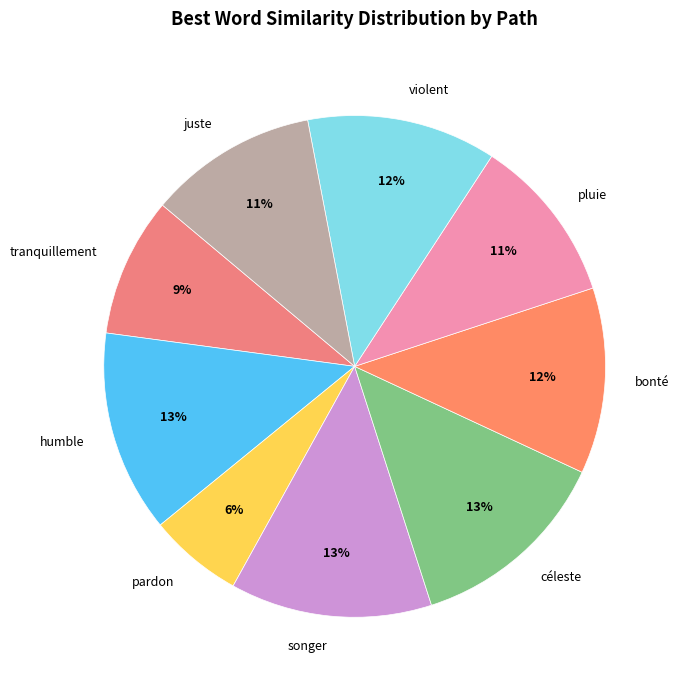

Is it true that pardon is 6% of the pie?

True